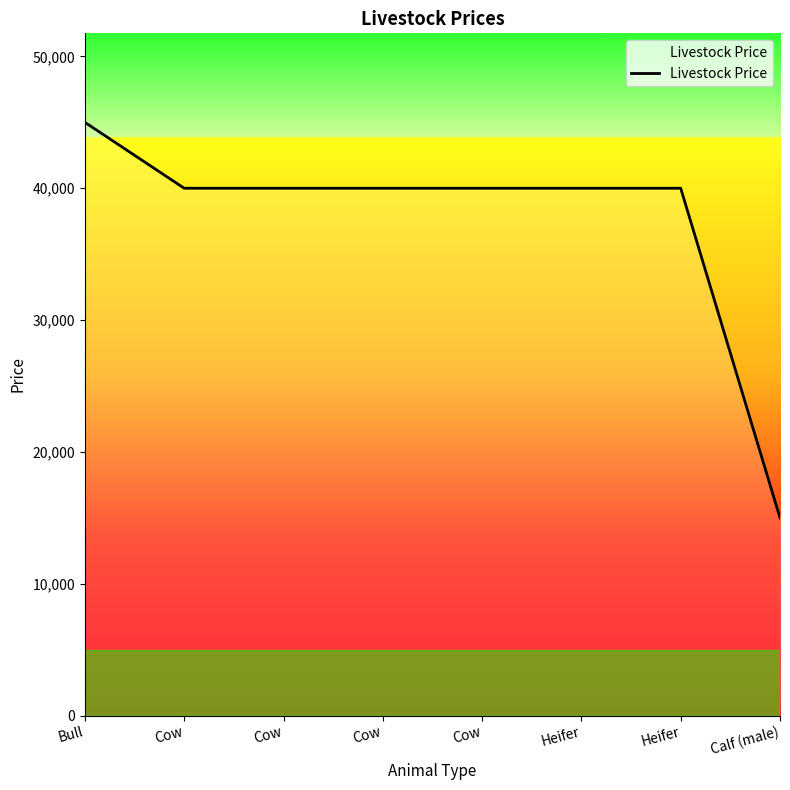

How many lines are shown in the chart?

1